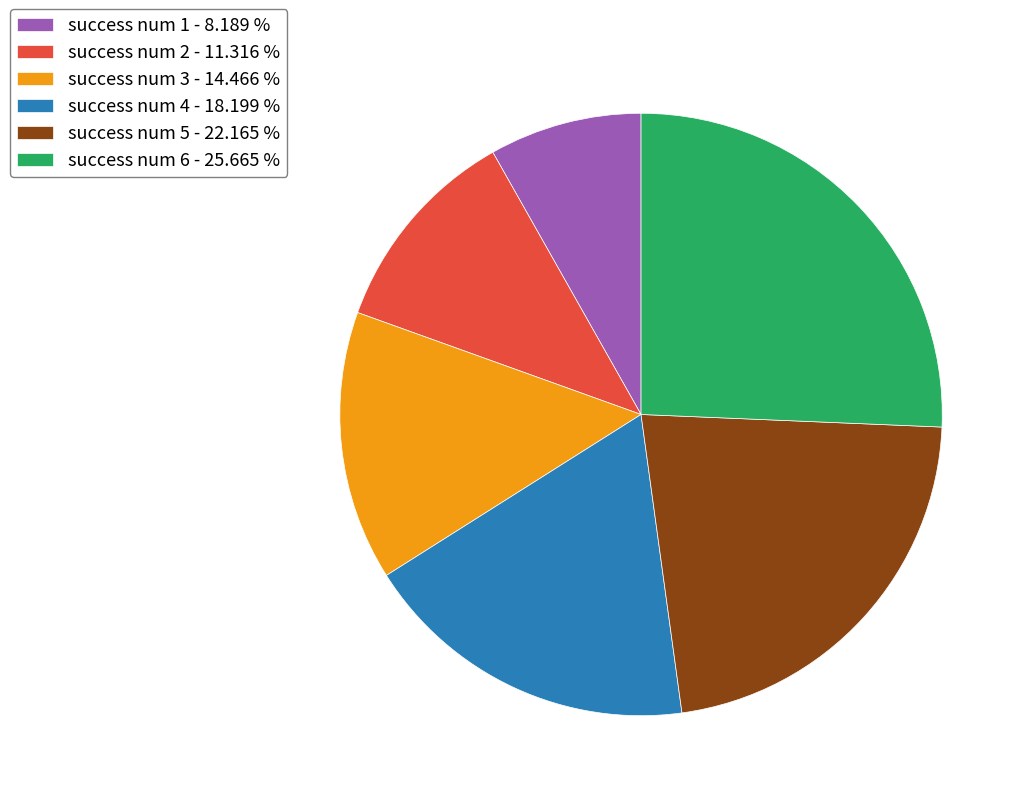

Does success num 3 - 14.466 % account for over 50% of the chart?

No